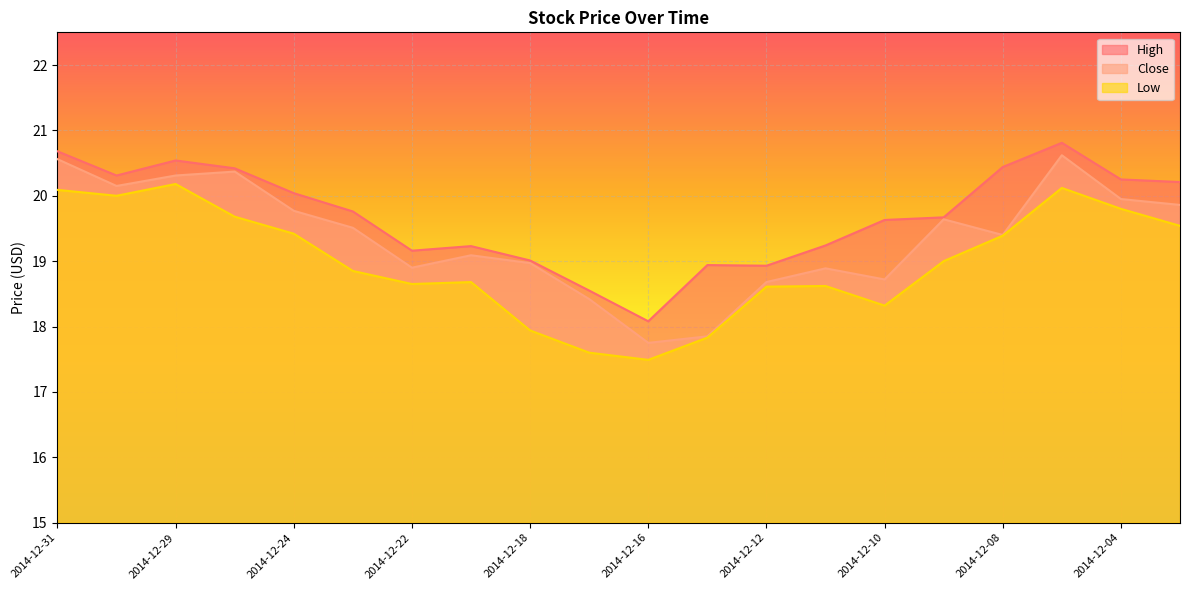

What is the minimum value shown in the chart?

17.5